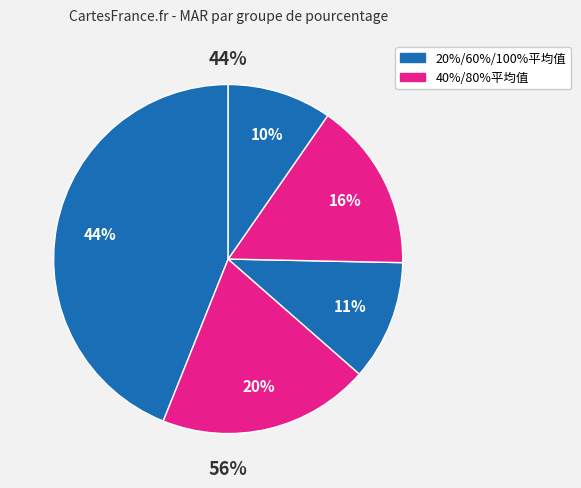

Between 100%平均值 and 40%平均值, which is larger?

40%平均值